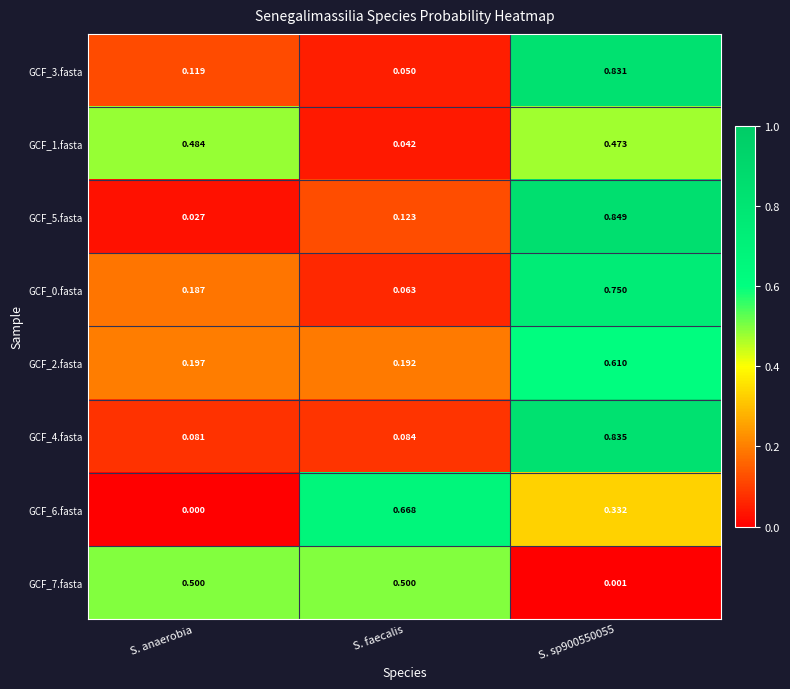

Where is GCF_4.fasta nearest to the value 0?

S. anaerobia